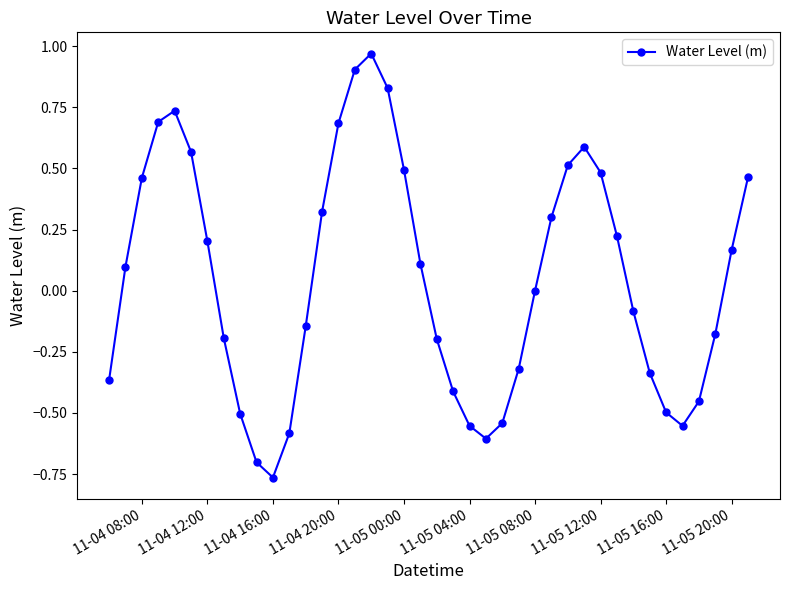

What is the value of the 20th point from the left?

0.1